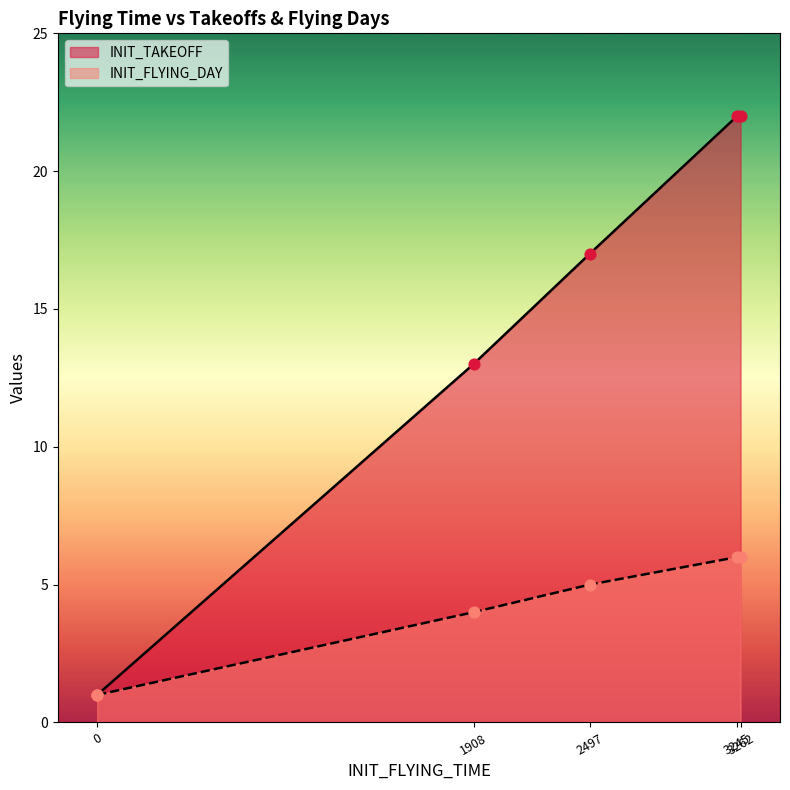

Which series reaches the maximum Y coordinate?

INIT_TAKEOFF